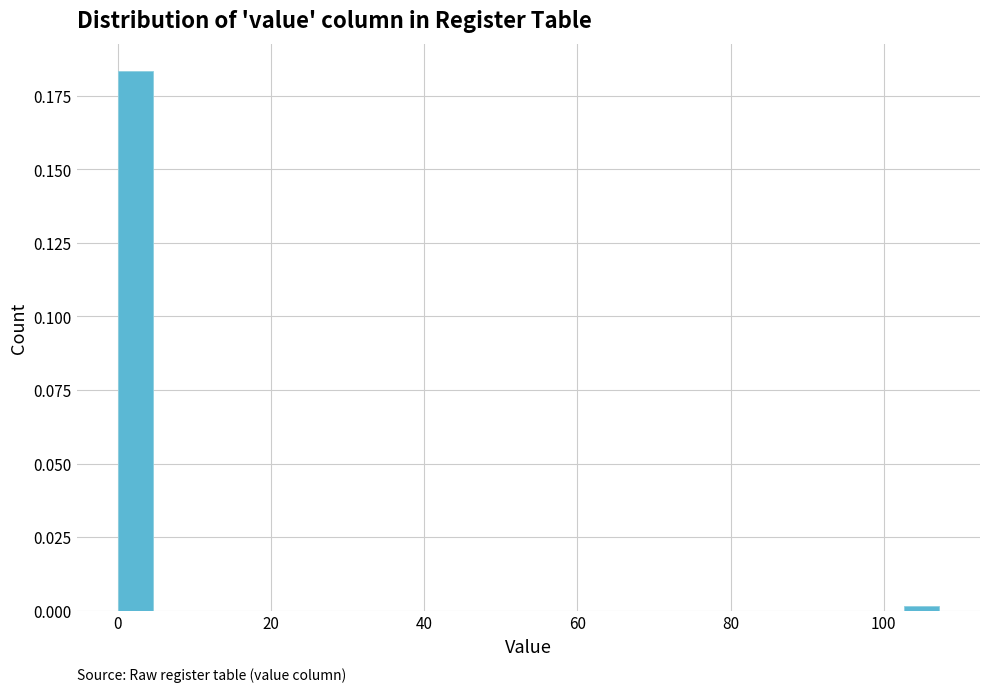

Around what value on the x-axis is the tallest bar? Give the approximate position of its centre, as read against the axis.

2